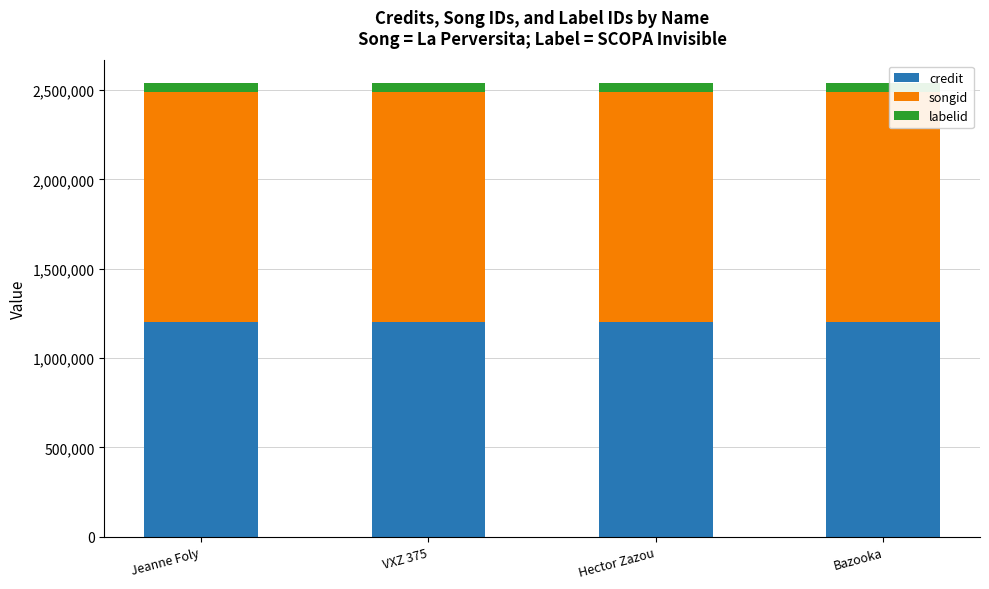

The value of credit at Jeanne Foly is 1199684. True or false?

True